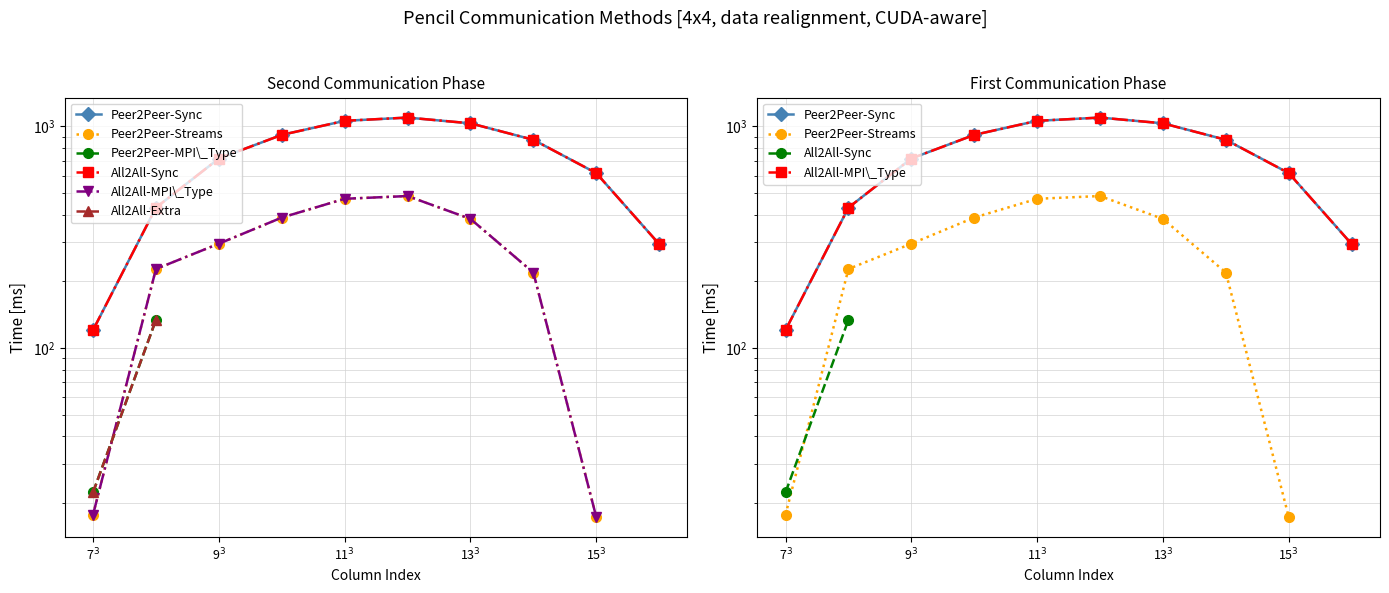

Read the Peer2Peer-Sync value at 7$^3$.

120.6